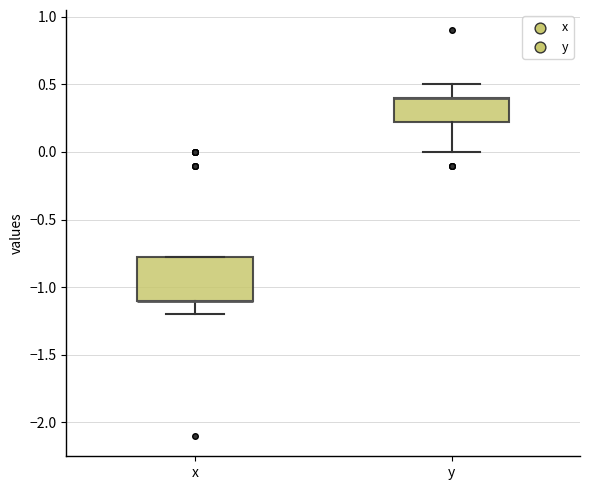

Which box is the tallest, from its lower edge to its upper edge?

x